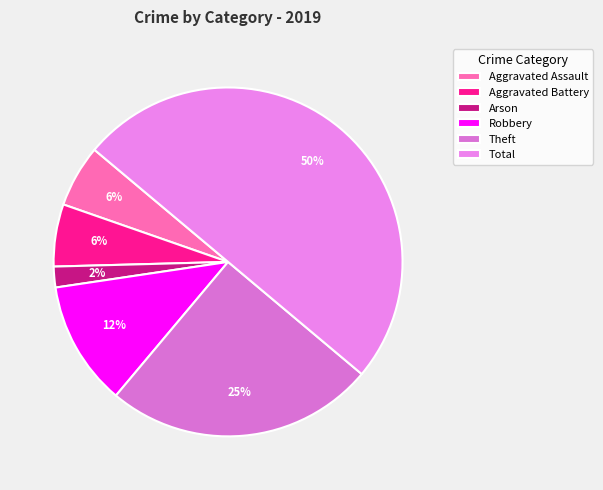

Count the number of slices in the pie.

6